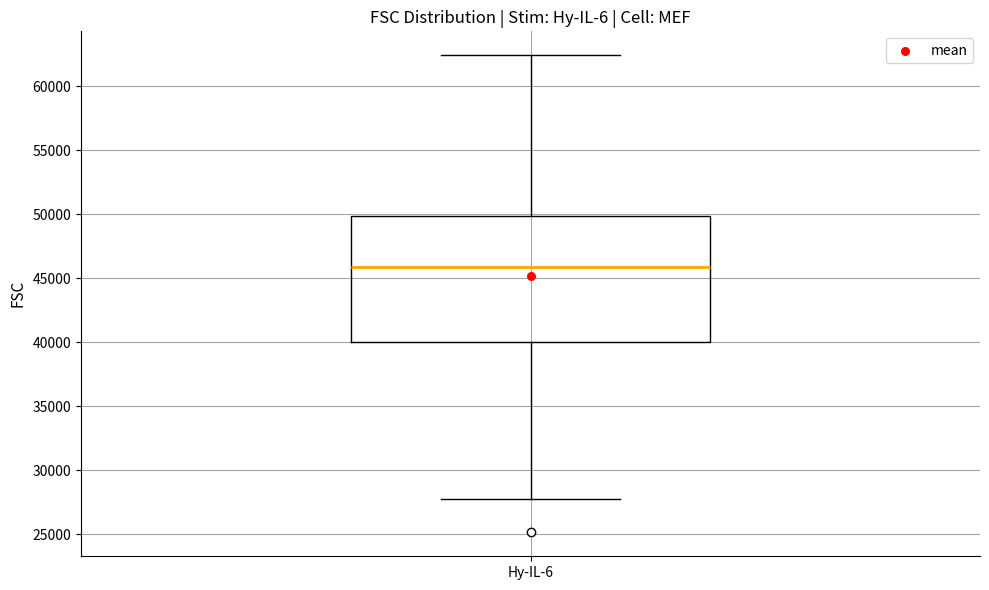

Transcribe this box plot: give where the median line is, the range the box spans, and where the two whiskers end, as read against the y-axis. The values are not printed on the chart, so give them approximately, as read against the axis.

median 46000, box 40000 to 50000, whiskers 27500 to 62500